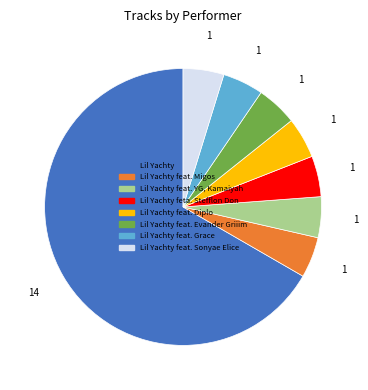

The Lil Yachty feta. Stefflon Don slice represents 5% of the pie. True or false?

True